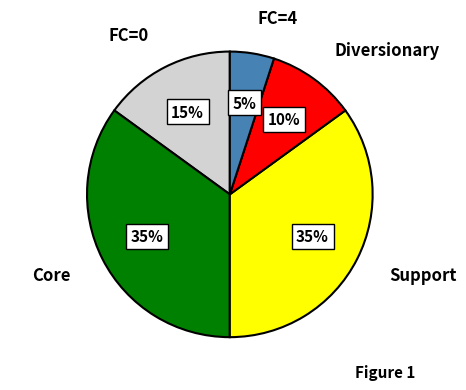

To the nearest percent, what is the difference between the largest and smallest slice percentages?

30%